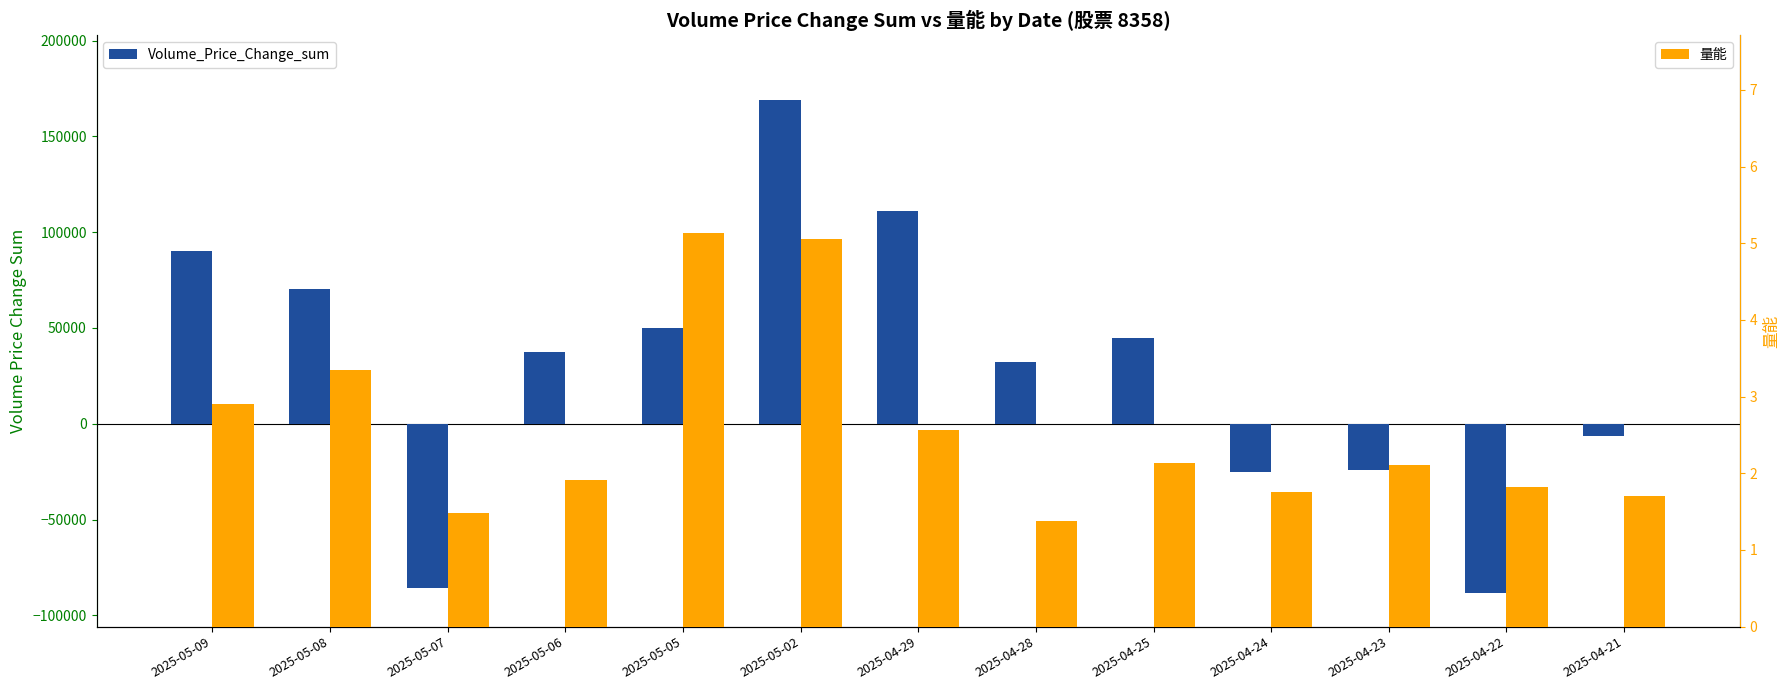

What is the label of the 12th bar from the right?

2025-05-08